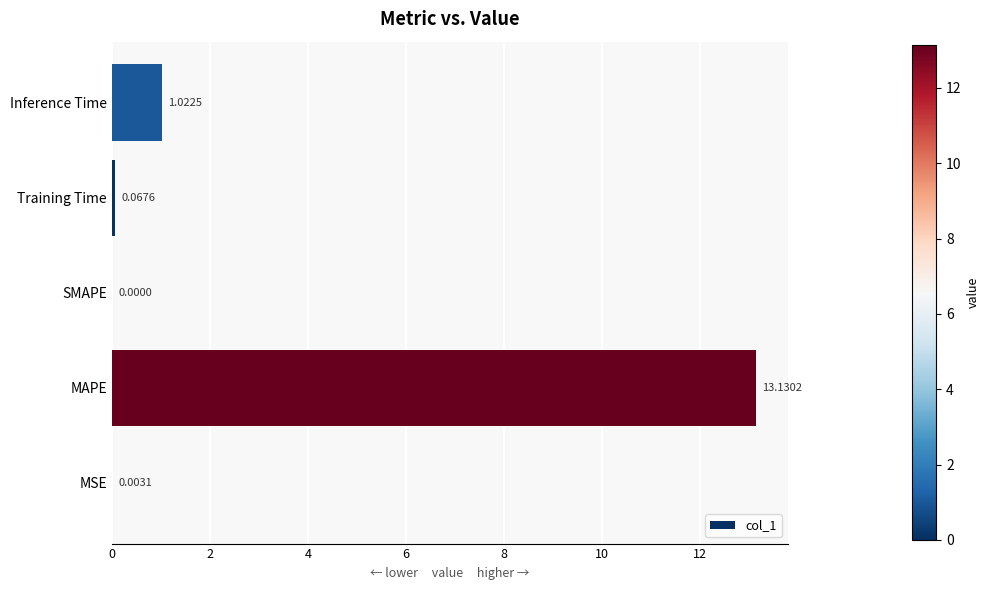

Are the bars horizontal?

Yes